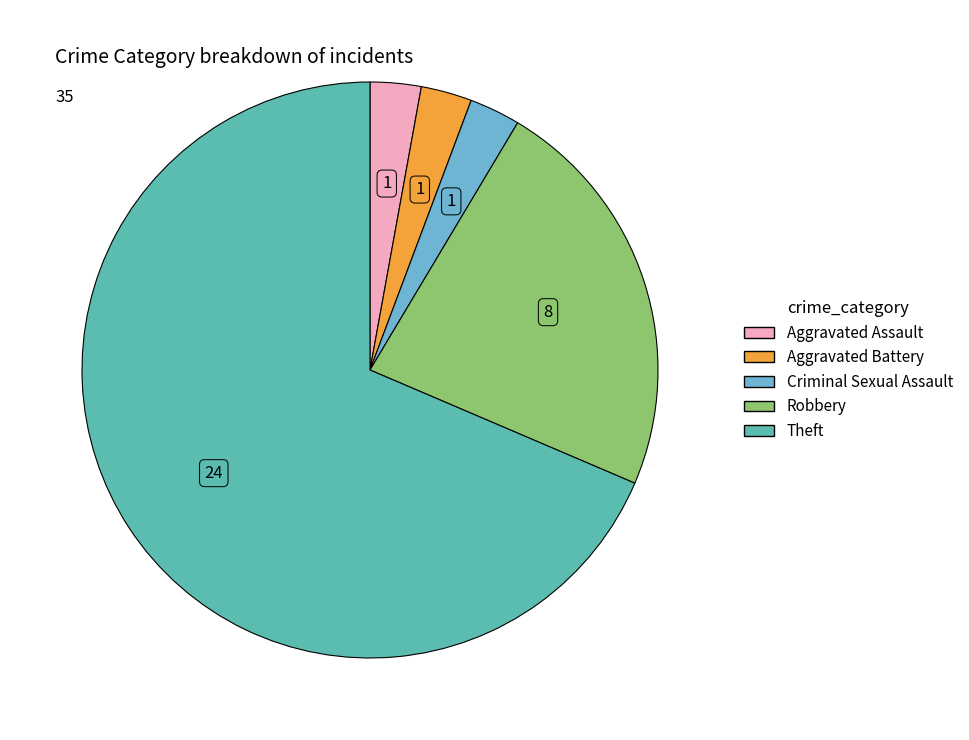

Does any single category account for the majority?

Yes